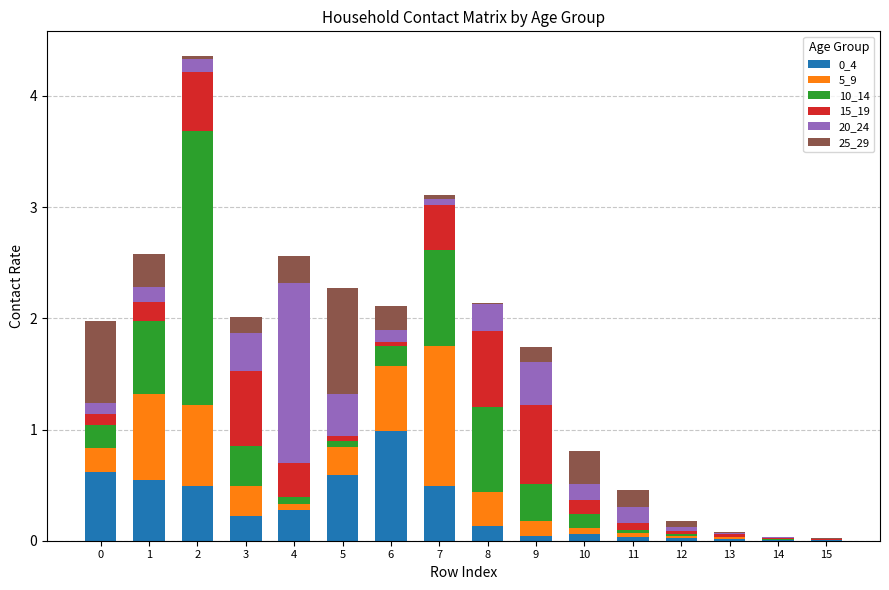

What value does the 5_9 series have at 2?

0.7